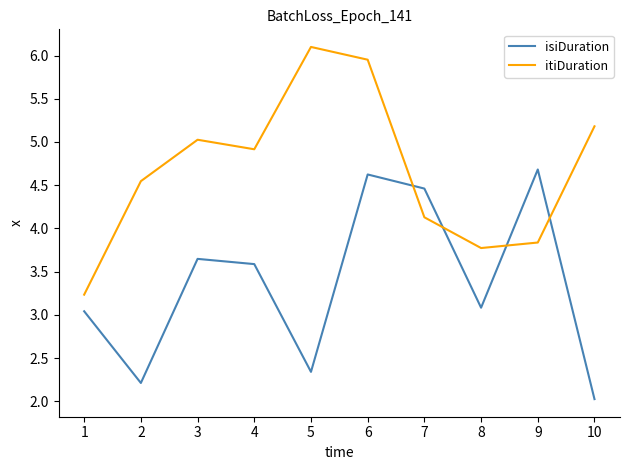

Which label corresponds to the smallest value in the chart?

10